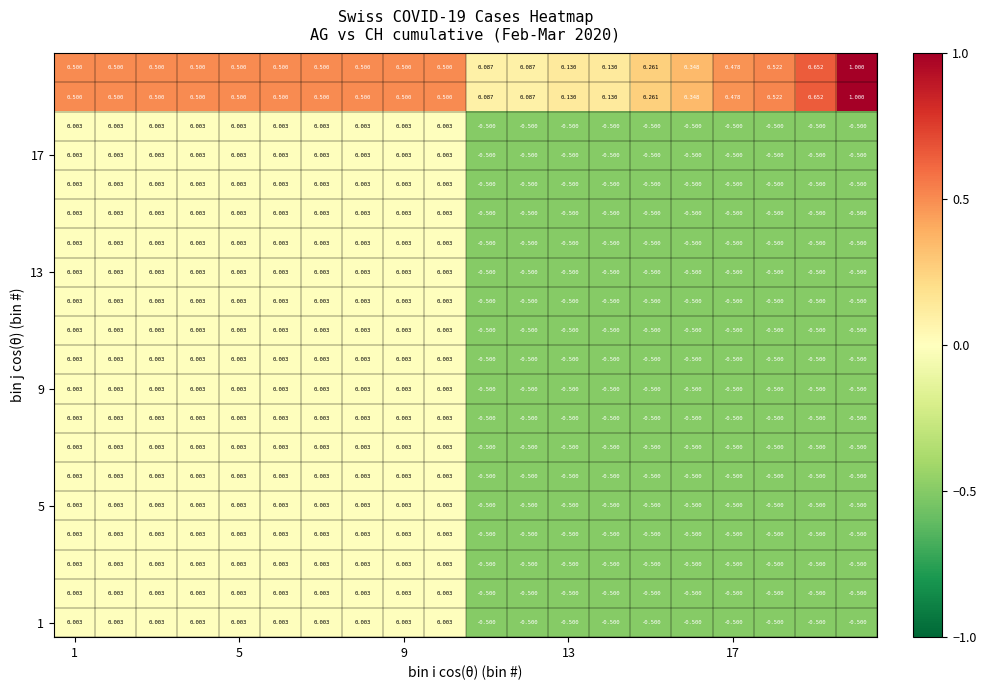

How many series are shown in this chart?

20